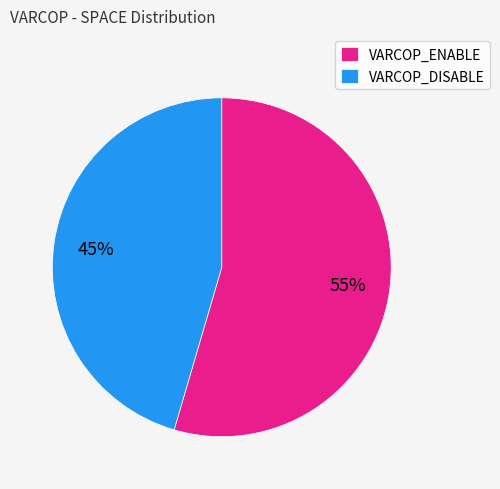

To the nearest percent, what is the average slice percentage?

50%